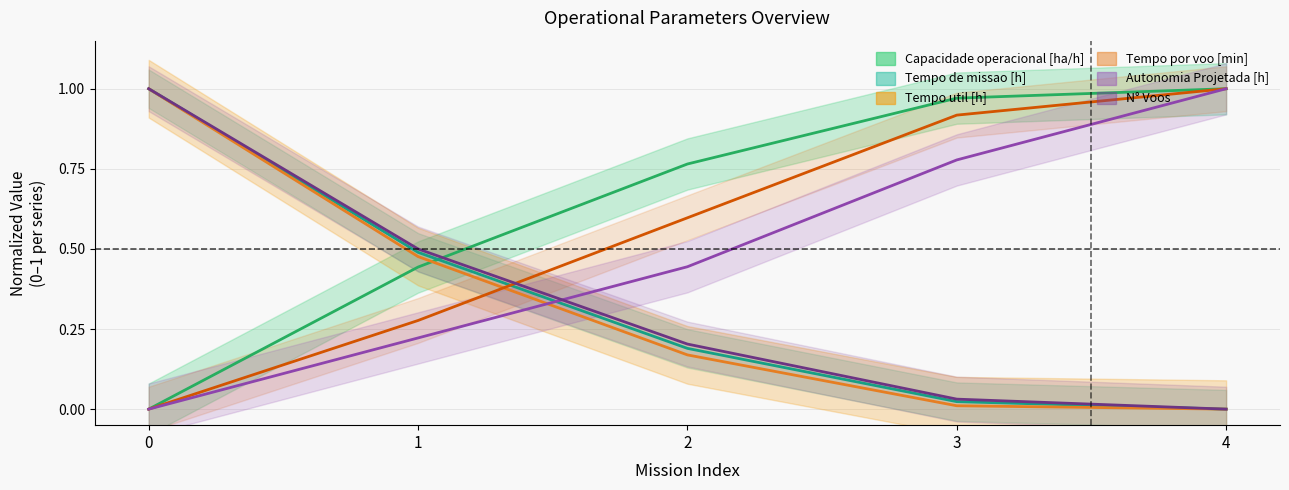

Which series has the largest range (max minus min)?

Capacidade operacional [ha/h]